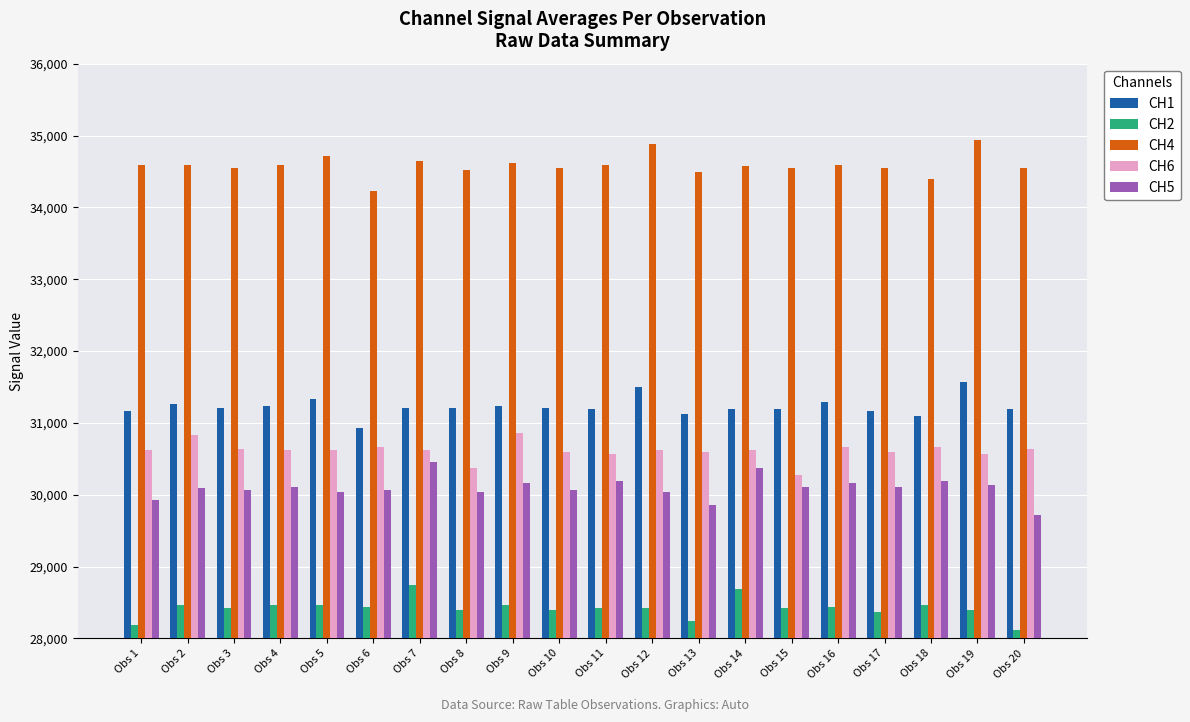

List the series in order of their peak value, highest first.

CH4, CH1, CH6, CH5, CH2